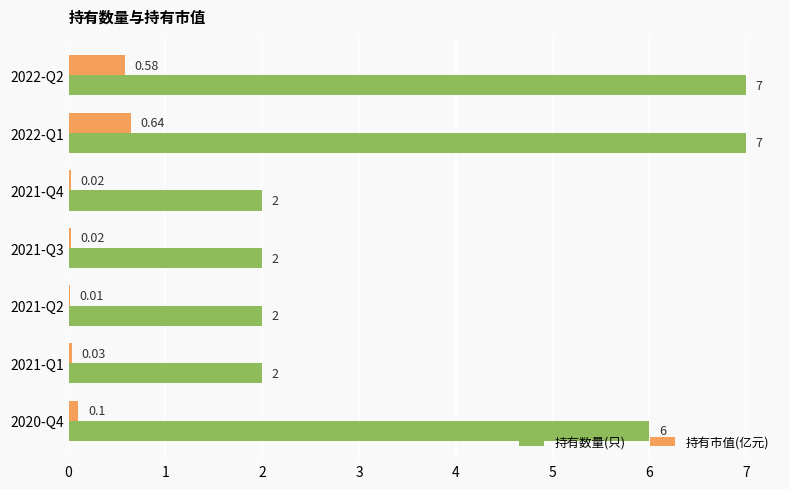

Which series changed the most between 2022-Q2 and 2021-Q3?

持有数量(只)